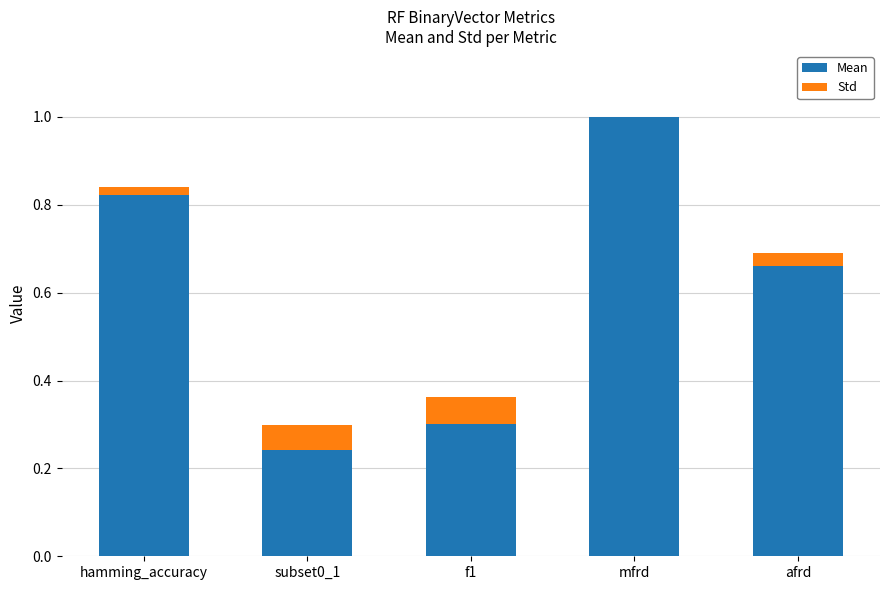

At which category is the sum across all series the highest?

mfrd